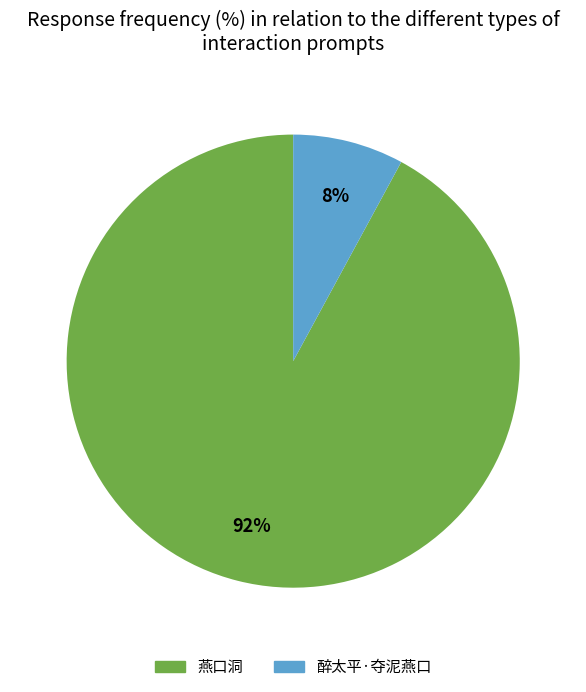

Which category has the biggest portion of the pie?

燕口洞